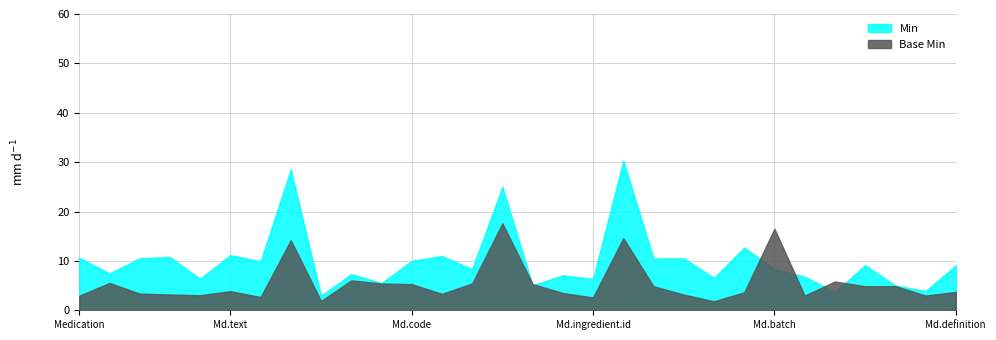

What is the greatest value displayed?

30.3